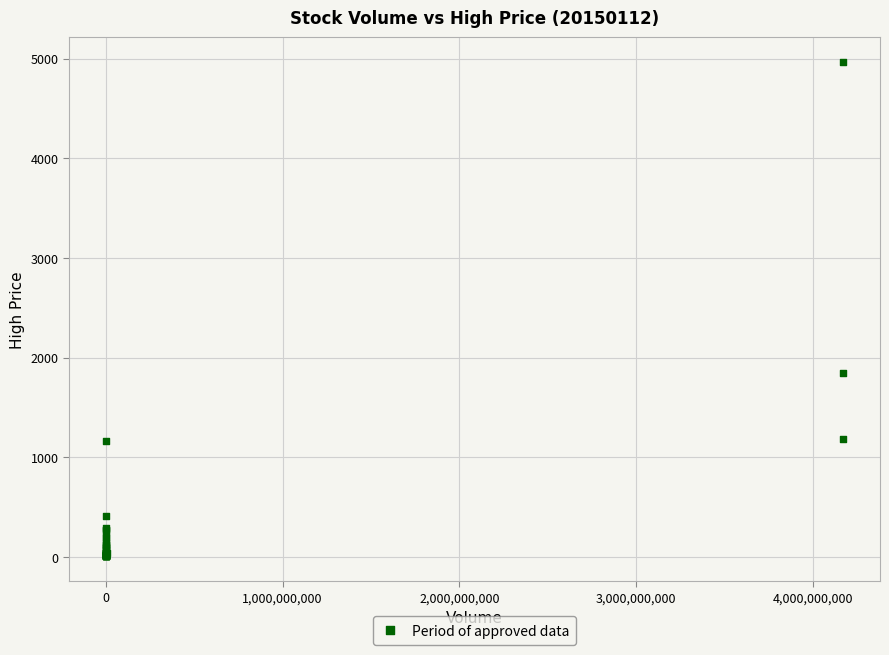

What Y value in the scatter plot is closest to 2485?

1850.5